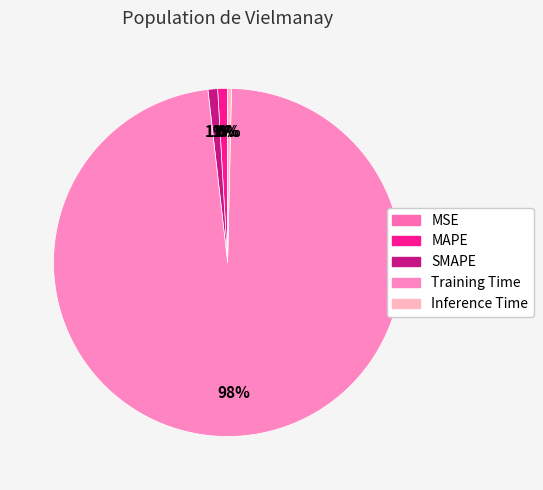

Does any single category account for the majority?

Yes